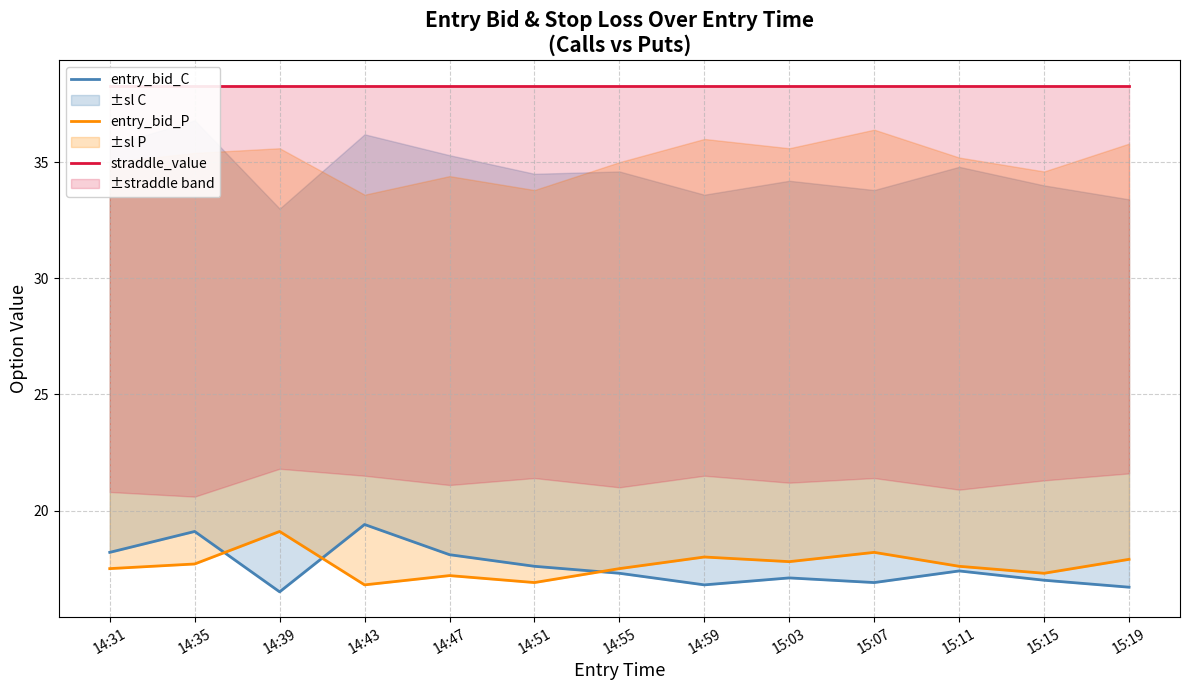

How many interior local valleys does the entry_bid_P series have?

4